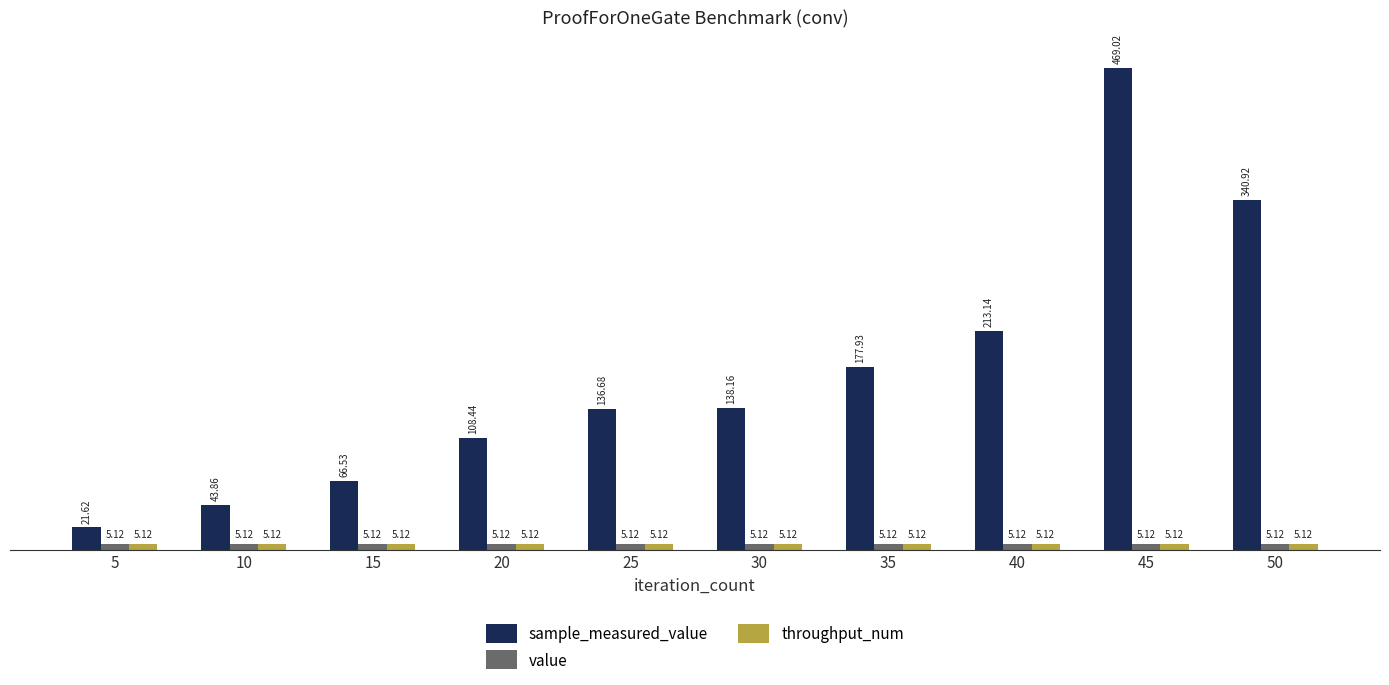

How many bars are there in total?

30